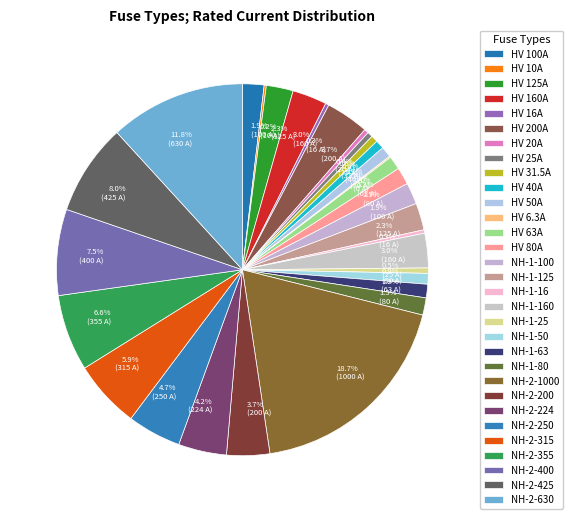

How many slices are in this pie chart?

31